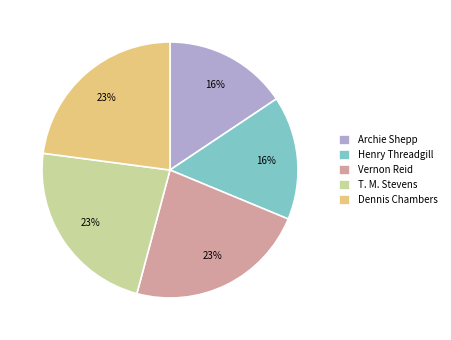

Which has a higher value, Dennis Chambers or Archie Shepp?

Dennis Chambers